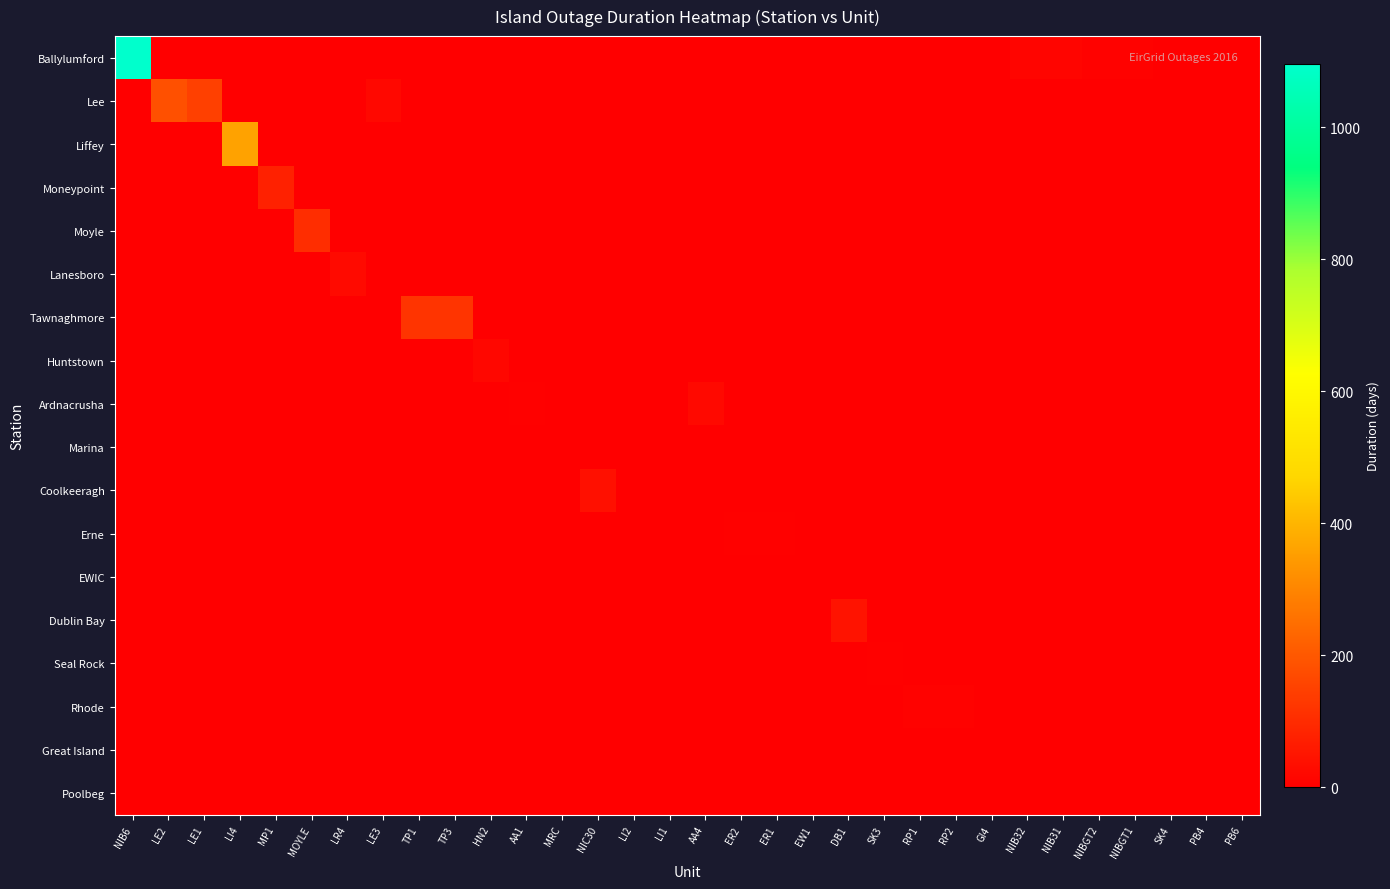

Rank the series at LR4 from highest to lowest value.

Lanesboro, Ballylumford, Lee, Liffey, Moneypoint, Moyle, Tawnaghmore, Huntstown, Ardnacrusha, Marina, Coolkeeragh, Erne, EWIC, Dublin Bay, Seal Rock, Rhode, Great Island, Poolbeg